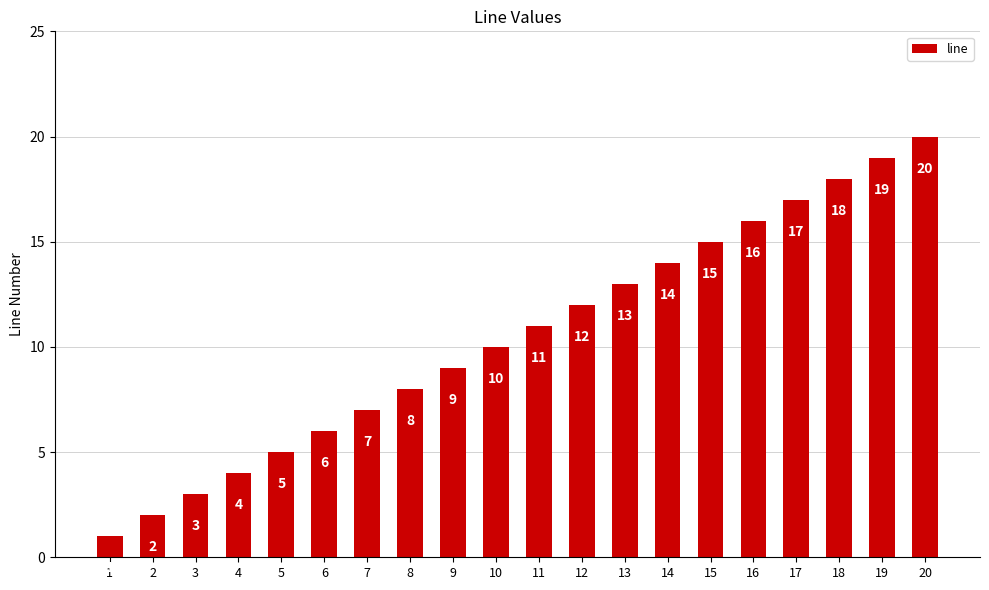

Does the chart contain stacked bars?

No